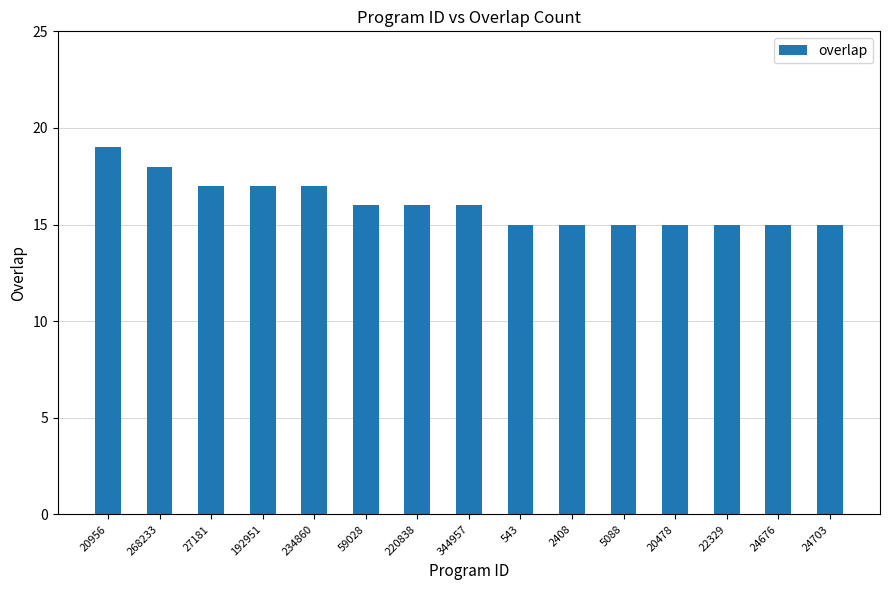

What is the value of the 12th bar from the left?

15